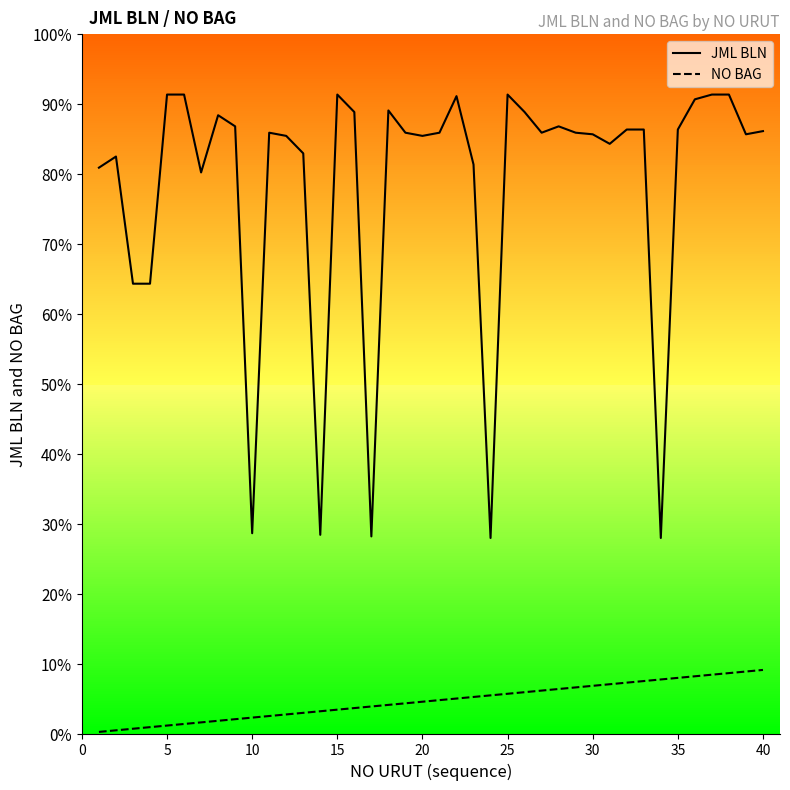

Reading left to right, transcribe all the data shown in this chart.

JML BLN: 356	363	283	283	402	402	353	389	382	126	378	376	365	125	402	391	124	392	378	376	378	401	358	123	402	391	378	382	378	377	371	380	380	123	380	399	402	402	377	379
NO BAG: 1	2	3	4	5	6	7	8	9	10	11	12	13	14	15	16	17	18	19	20	21	22	23	24	25	26	27	28	29	30	31	32	33	34	35	36	37	38	39	40